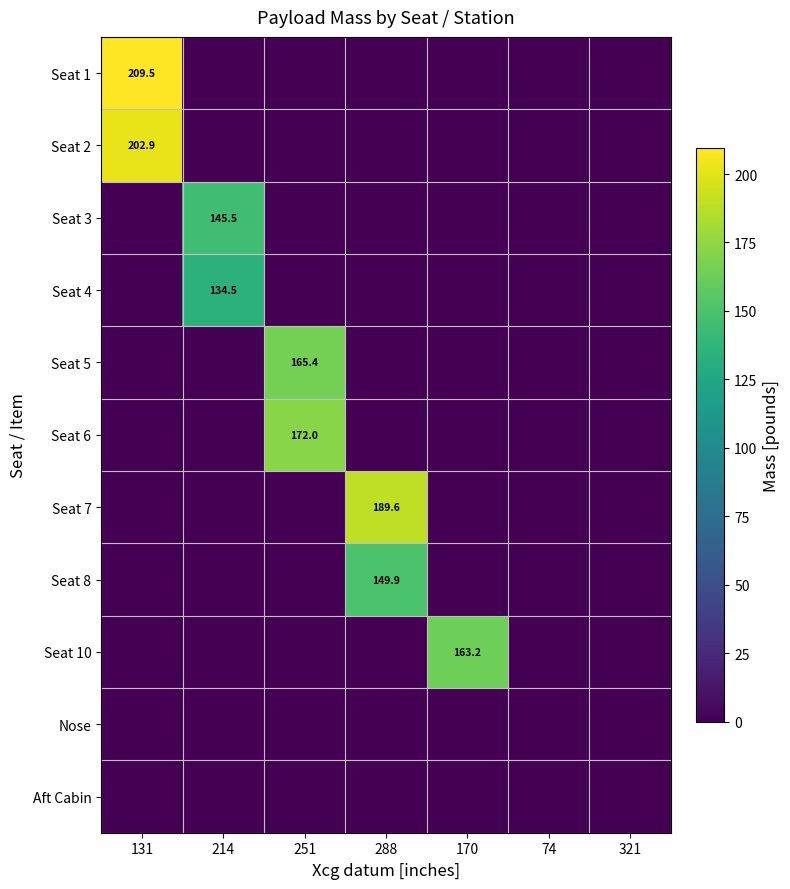

What is the difference between the Seat 3 values at 170 and 214?

145.5